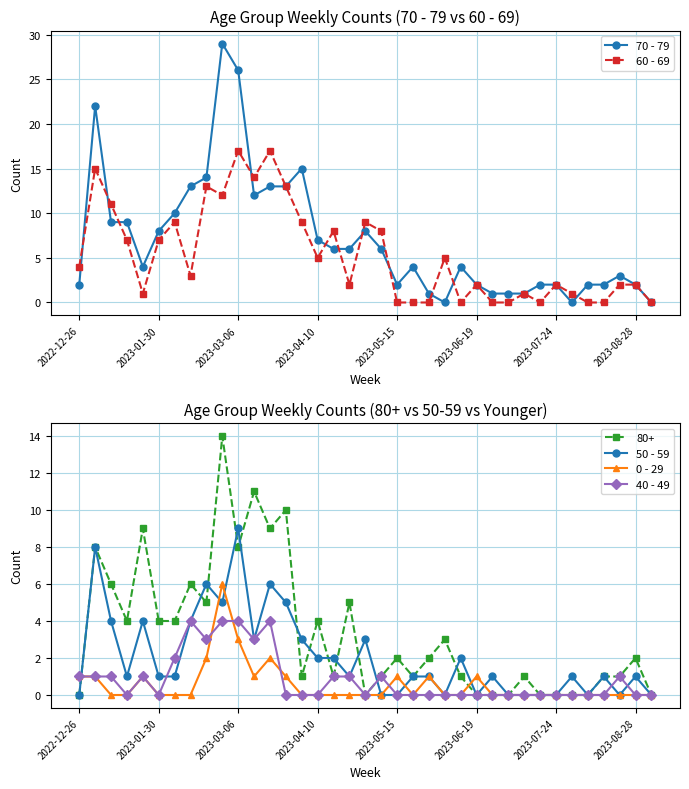

What is the highest value of the 40 - 49 series?

4